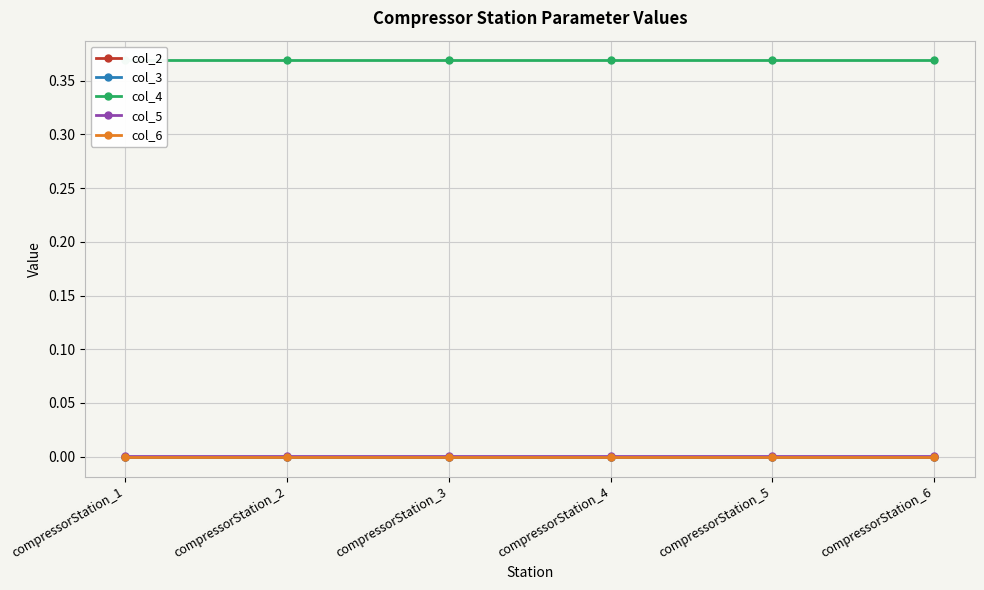

What is the maximum value shown in the chart?

0.4